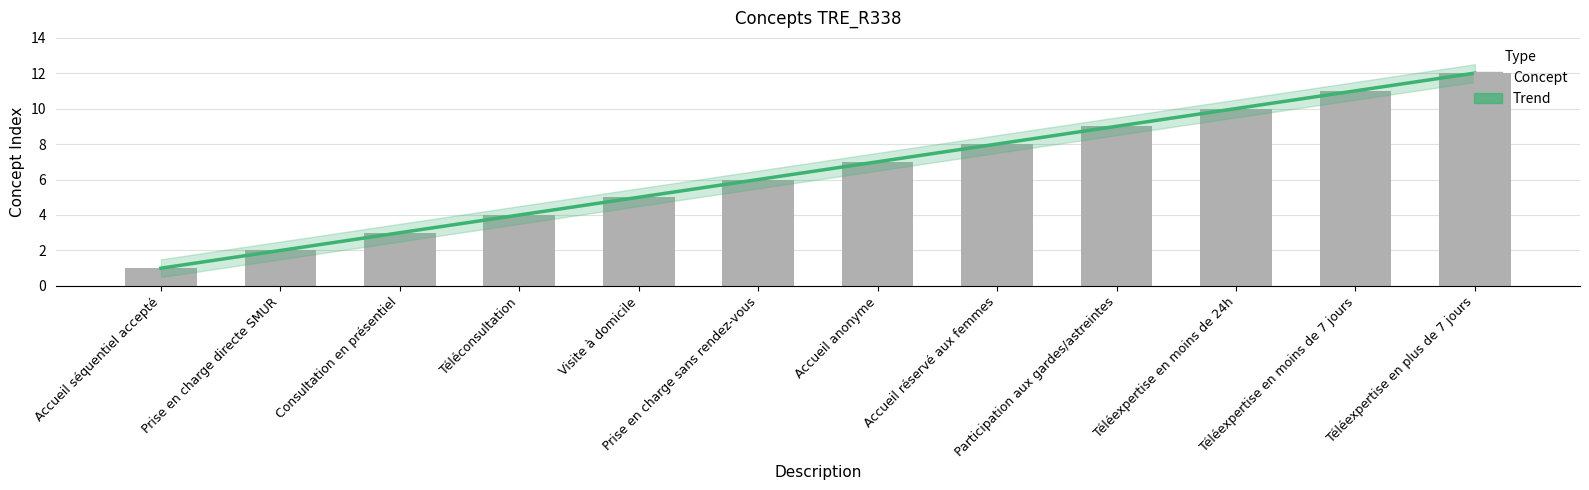

What is the approximate value at Téléexpertise en moins de 24h, to the nearest 5?

10